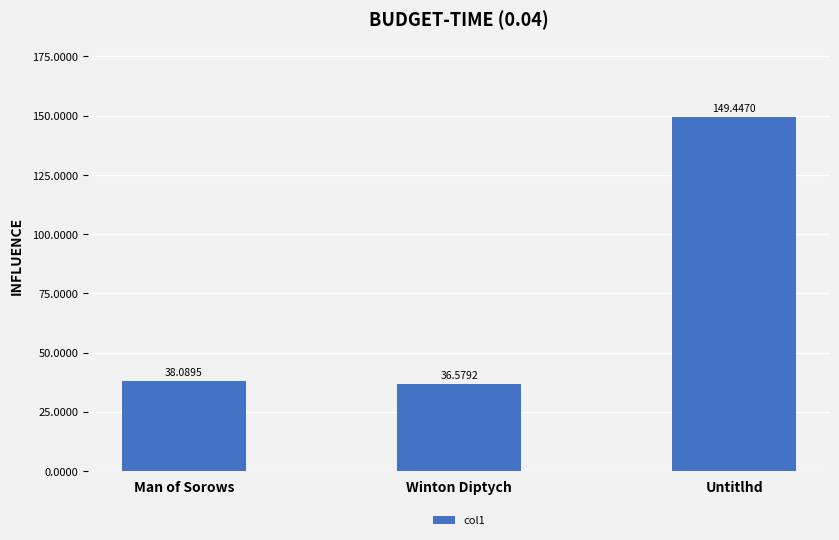

Count the number of values greater than 38.

2